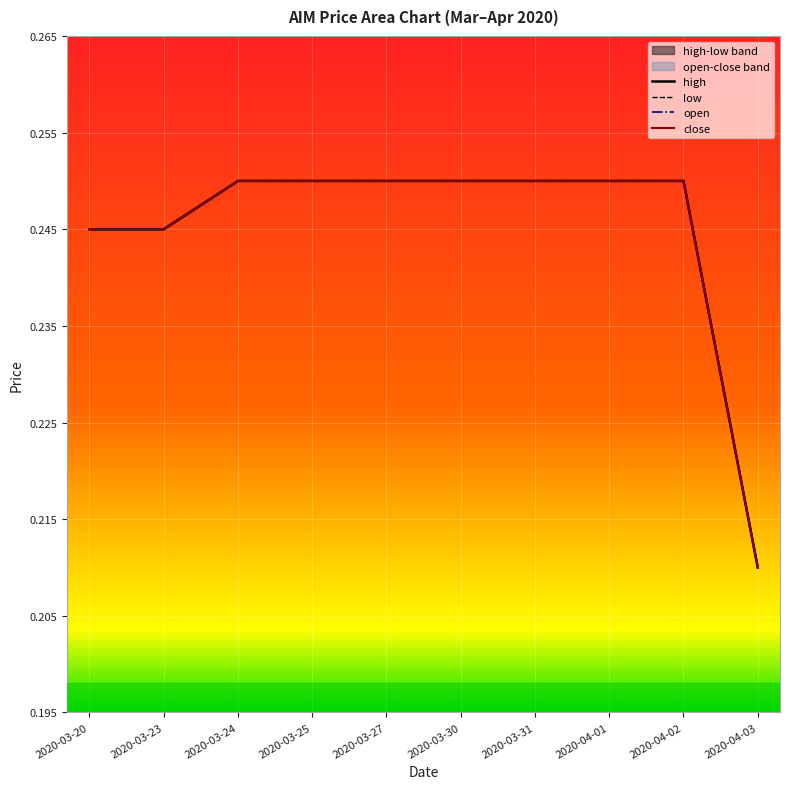

What is the sum of the close values at 2020-03-20 and 2020-04-01?

0.5